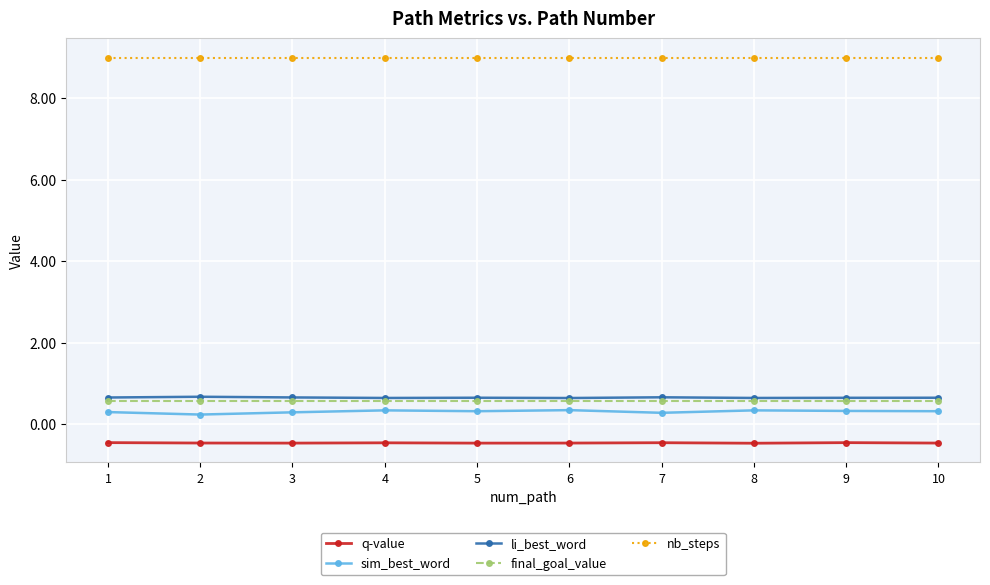

What are all the series names shown in the legend?

q-value, sim_best_word, li_best_word, final_goal_value, nb_steps